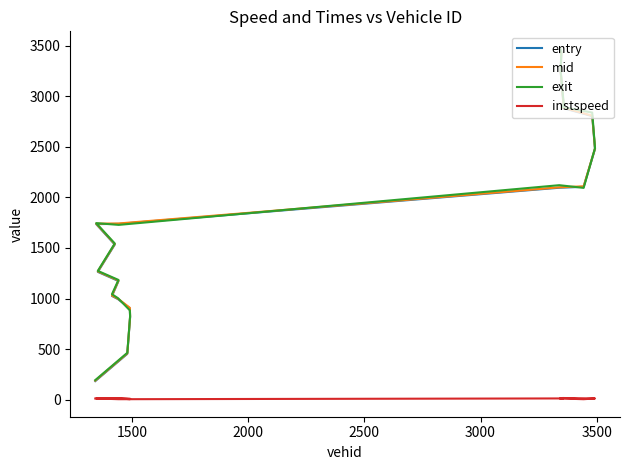

Where is the first local minimum for instspeed?

2500